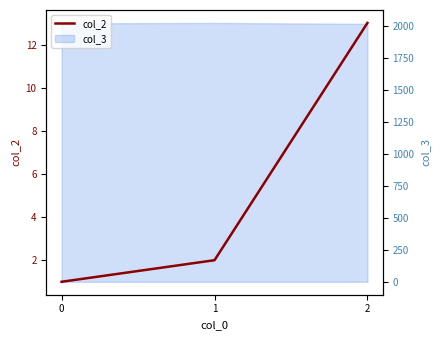

List the labels in order of value, smallest first.

0, 1, 2